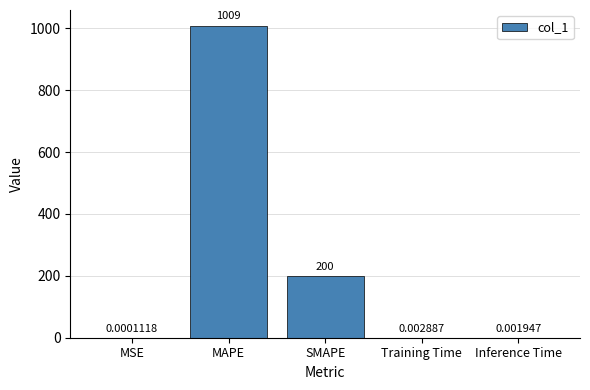

What is the sum of all values?

1208.6